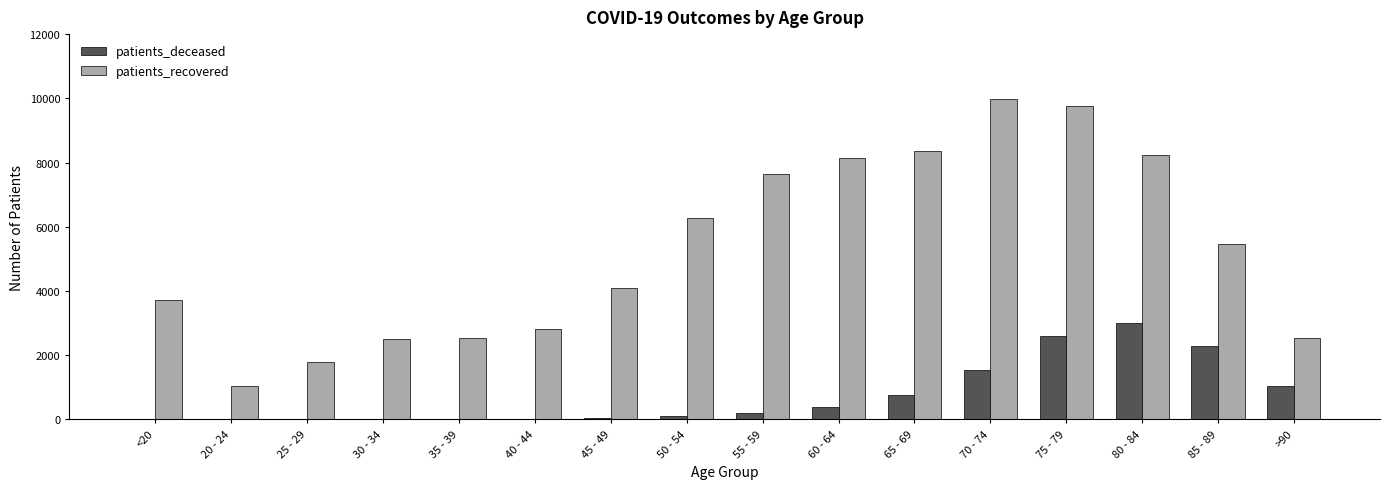

The value of patients_recovered at 40 - 44 is 1897. True or false?

False